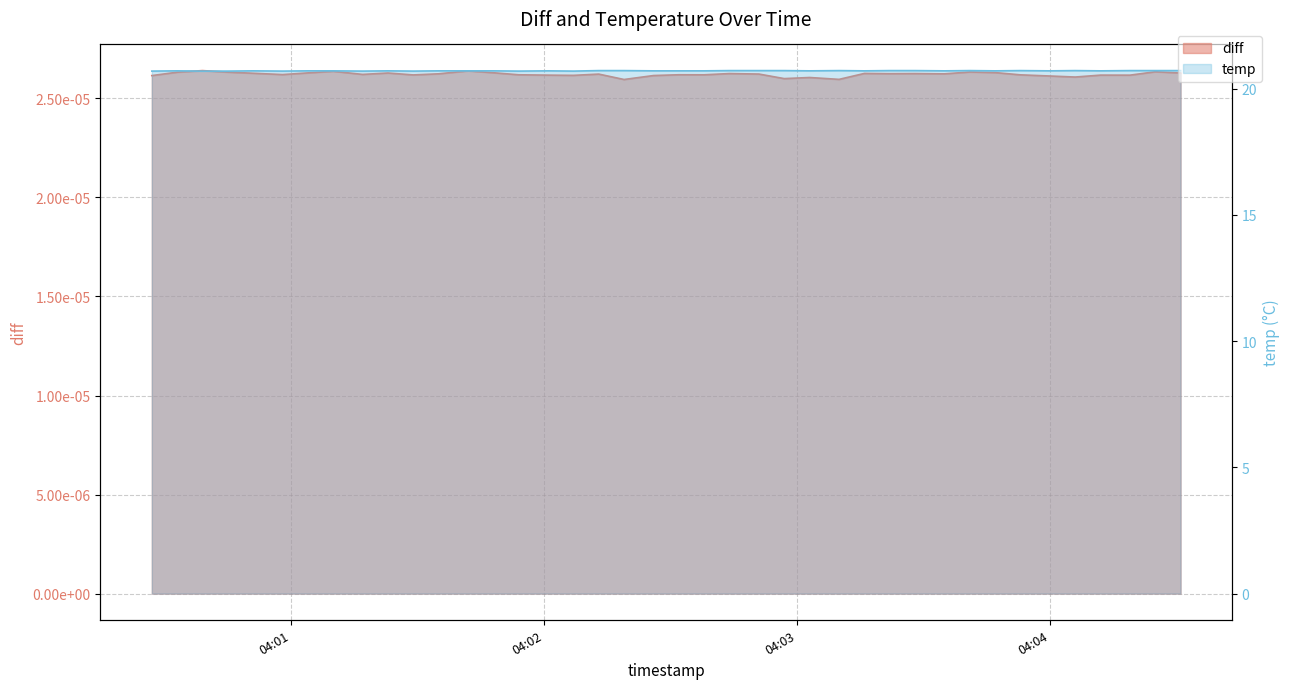

What is the minimum value shown in the chart?

20.7